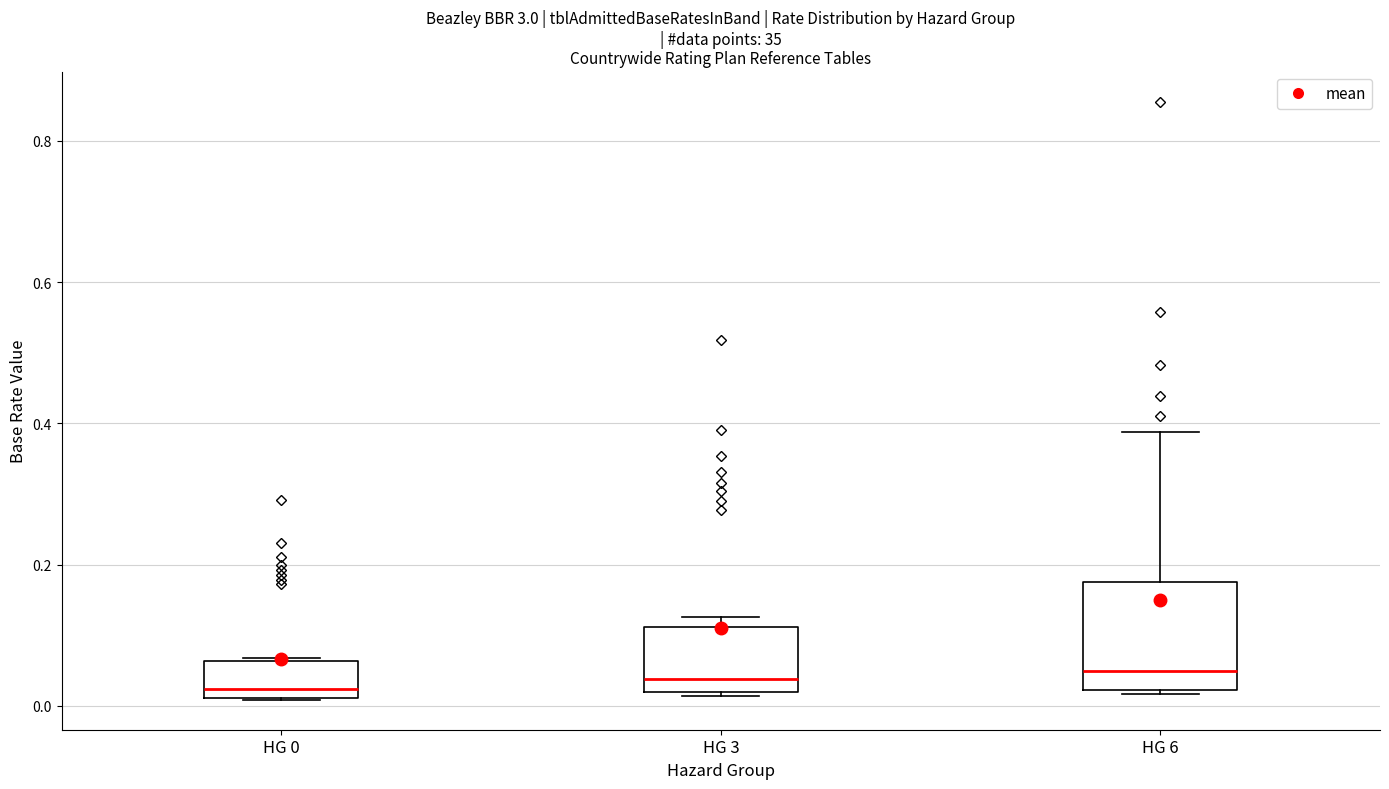

Comparing the boxes themselves (not the whiskers), which one is the tallest?

HG 6